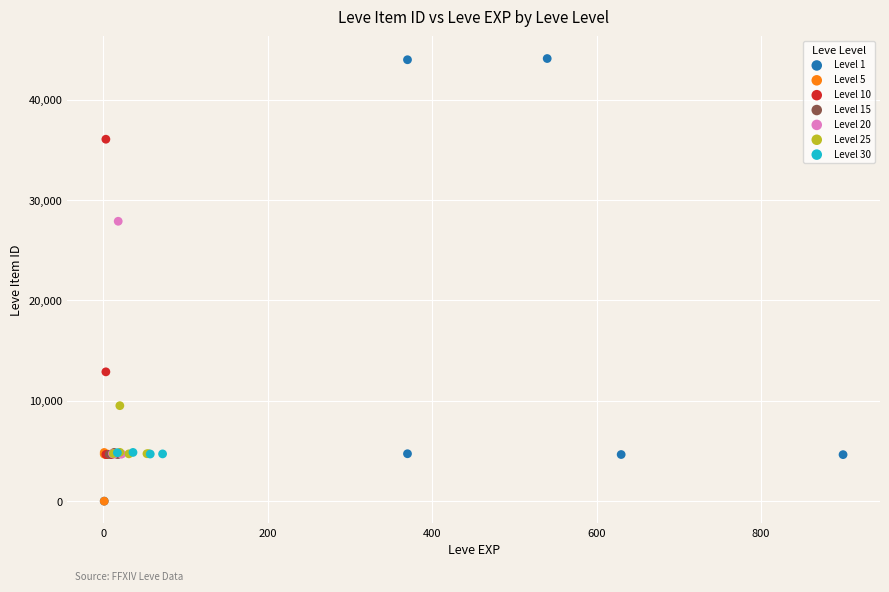

Which series contains the highest Y value?

Level 1